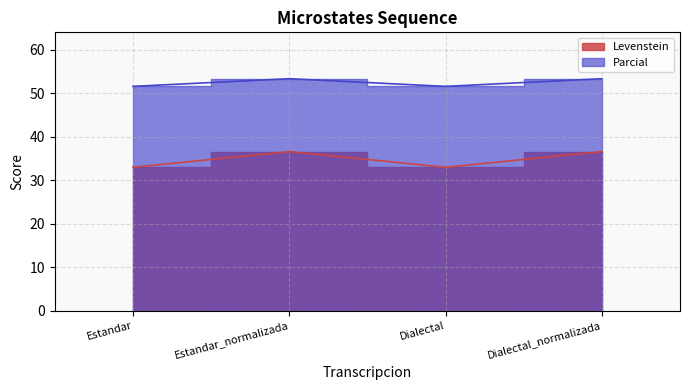

What is the value of the Levenstein point at the 4th from the left?

36.5